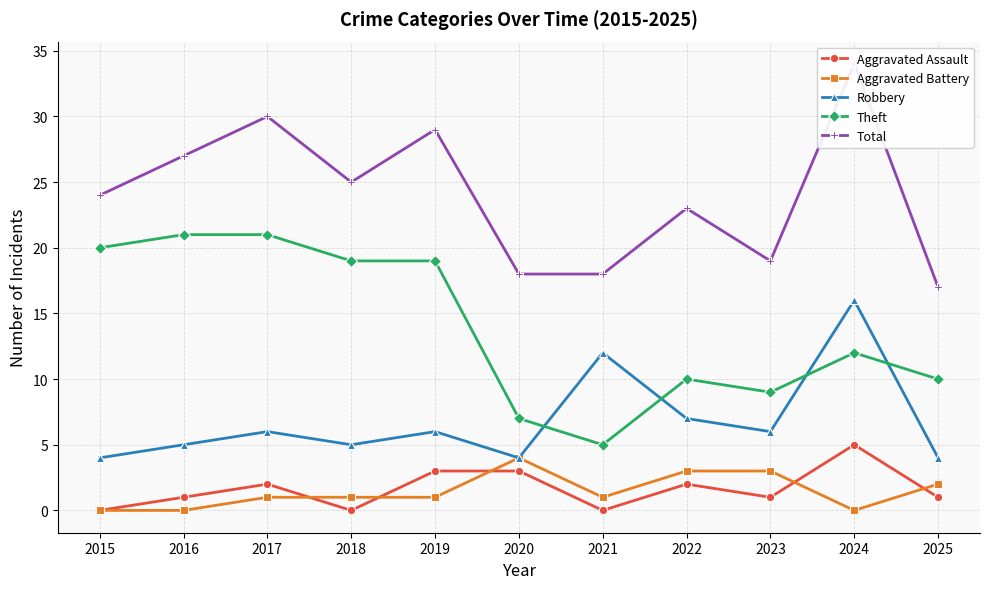

True or false: Aggravated Assault has a value of 1 at 2023.

True